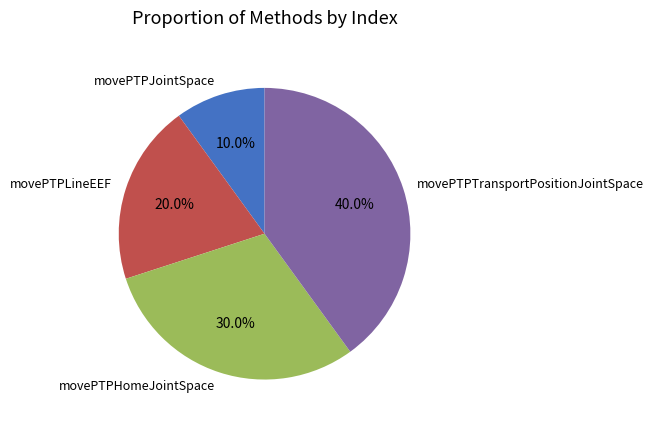

How many segments does this pie chart have?

4